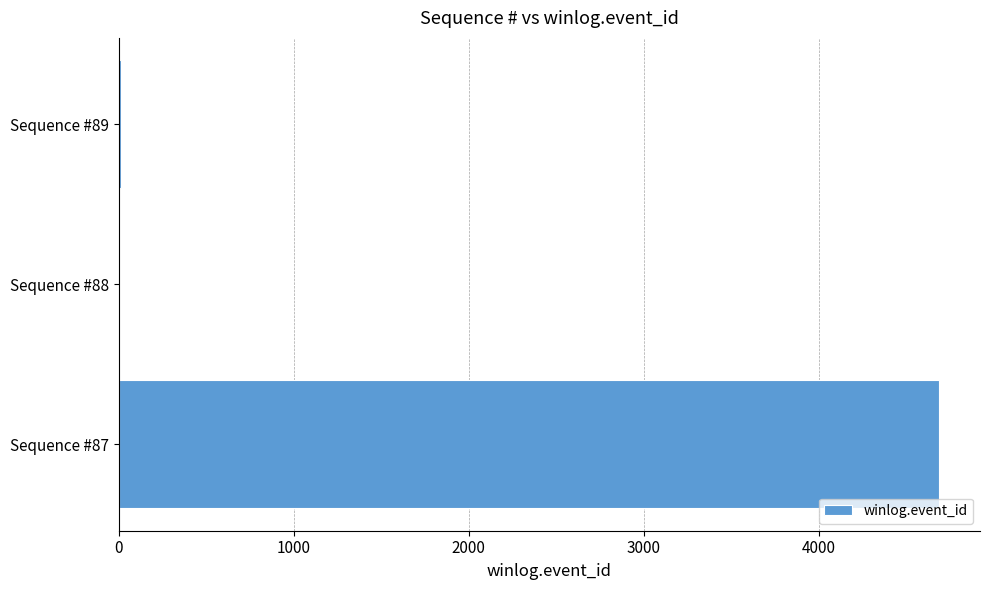

The value at Sequence #87 is 7999. True or false?

False